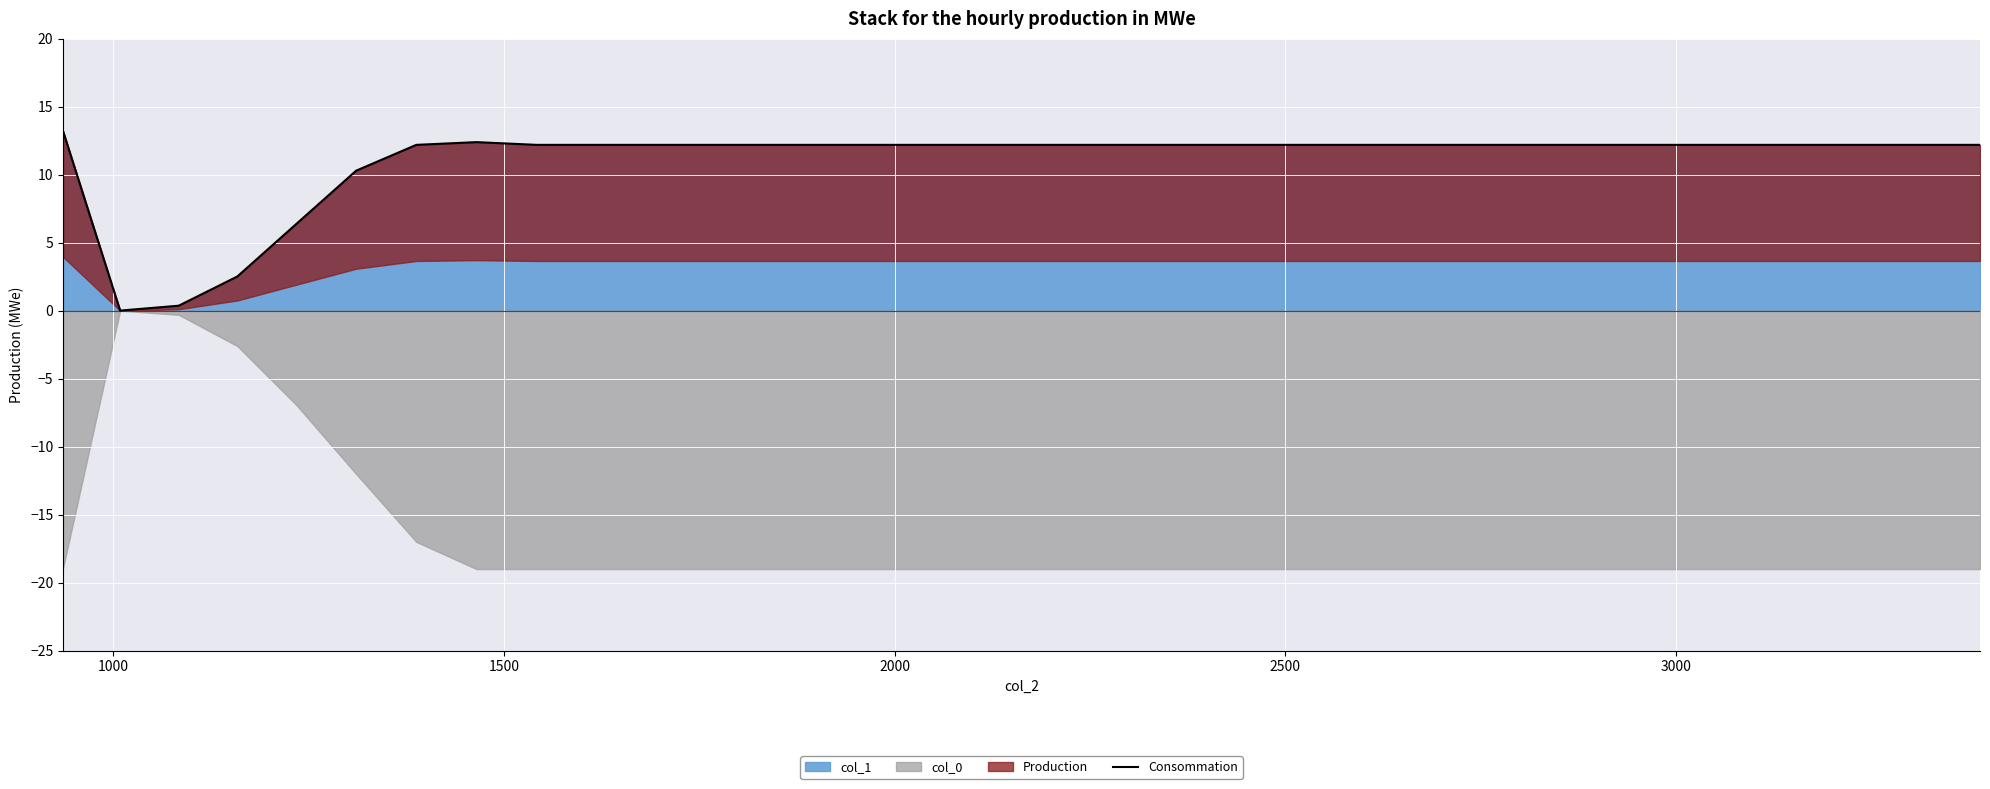

What is the maximum value for col_1?

13.2